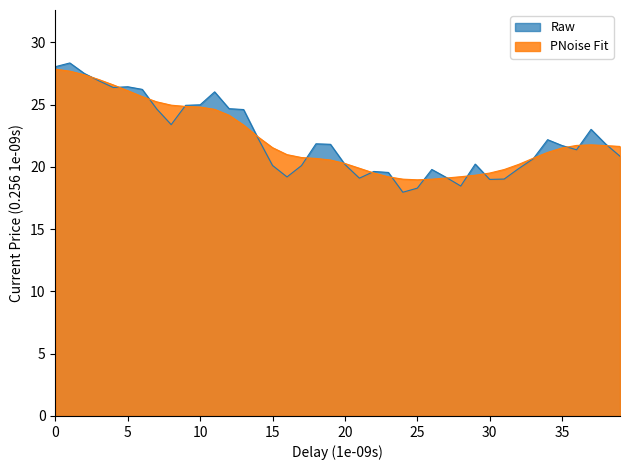

What is the highest value of the PNoise Fit series?

27.8